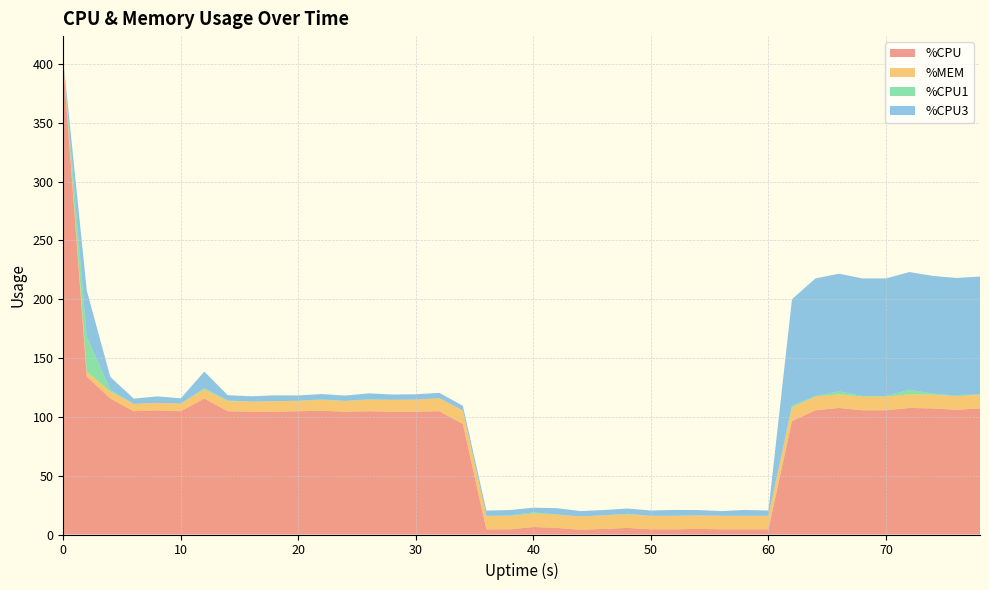

Reading left to right, extract all data points from this chart.

%CPU: 0=400.0	2=134.4	4=115.6	6=104.8	8=105.6	10=104.8	12=115.6	14=104.8	16=104.4	18=104.4	20=104.8	22=105.2	24=104.4	26=104.8	28=104.4	30=104.4	32=104.8	34=94.0	36=4.4	38=4.4	40=6.4	42=5.6	44=4.0	46=4.8	48=5.6	50=4.4	52=4.4	54=4.8	56=4.4	58=4.4	60=4.4	62=96.4	64=105.6	66=107.6	68=105.6	70=105.6	72=107.6	74=107.2	76=106.0	78=107.2
%MEM: 0=3.5	2=4.2	4=5.9	6=6.2	8=6.3	10=6.5	12=7.8	14=8.6	16=8.6	18=8.9	20=8.9	22=9.2	24=9.2	26=9.7	28=10.1	30=10.3	32=11.1	34=11.4	36=11.4	38=11.4	40=11.4	42=11.4	44=11.4	46=11.5	48=11.5	50=11.5	52=11.5	54=11.5	56=11.5	58=11.5	60=11.5	62=11.6	64=11.6	66=11.6	68=11.6	70=11.6	72=11.6	74=11.6	76=11.6	78=11.6
%CPU1: 0=0.0	2=29.6	4=1.5	6=0.0	8=0.0	10=0.0	12=1.0	14=0.5	16=0.0	18=0.0	20=0.0	22=0.5	24=0.0	26=0.5	28=0.0	30=0.0	32=0.0	34=0.0	36=0.0	38=0.5	40=1.0	42=0.0	44=0.0	46=0.0	48=0.5	50=0.0	52=0.0	54=0.0	56=0.0	58=0.0	60=0.0	62=1.5	64=0.5	66=2.5	68=0.5	70=0.5	72=3.9	74=1.0	76=0.5	78=0.5
%CPU3: 0=0.0	2=39.2	4=11.0	6=4.5	8=5.5	10=4.5	12=14.1	14=4.5	16=4.5	18=5.0	20=4.5	22=4.5	24=4.5	26=5.0	28=4.5	30=4.5	32=4.5	34=4.0	36=4.5	38=4.5	40=4.0	42=5.4	44=4.5	46=4.5	48=4.5	50=4.5	52=5.0	54=4.5	56=4.0	58=5.0	60=4.5	62=90.5	64=100.0	66=100.0	68=100.0	70=100.0	72=100.0	74=100.0	76=100.0	78=100.0